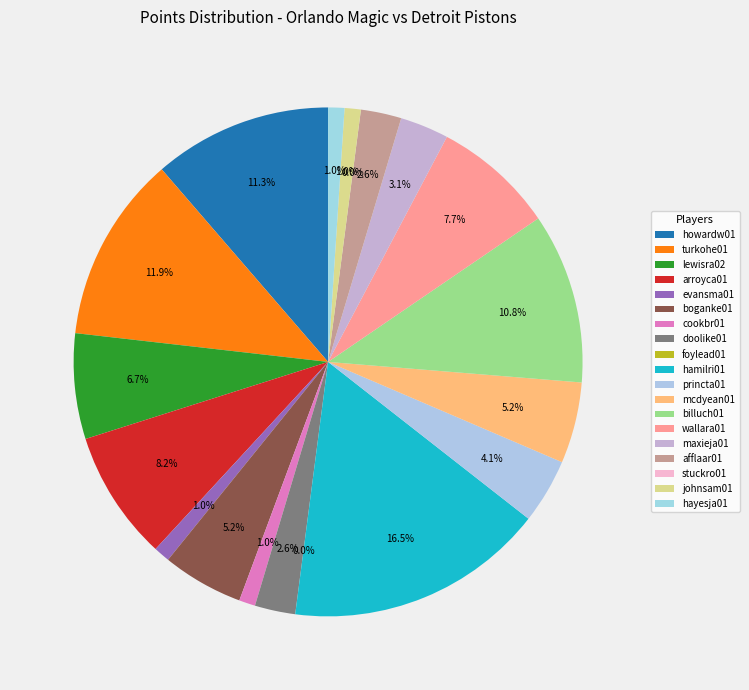

How much of the chart is everything except howardw01?

88.7%